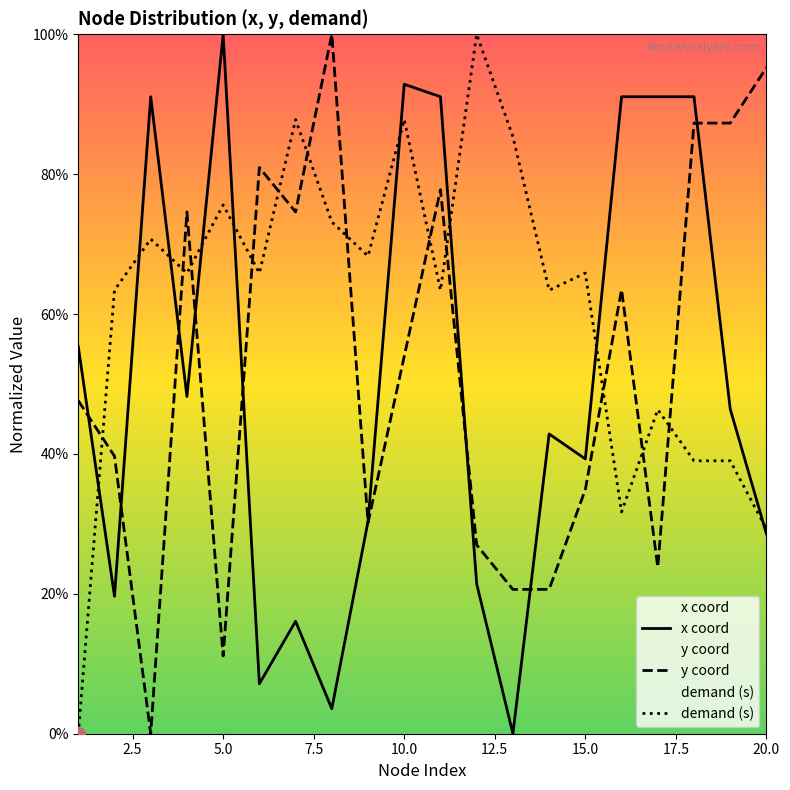

How many lines are shown in the chart?

3